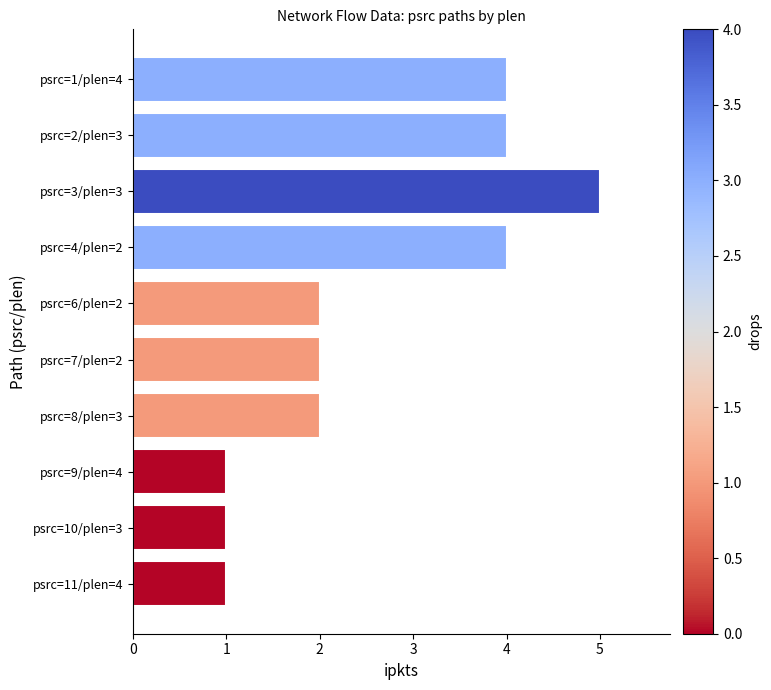

Are the bars horizontal?

Yes